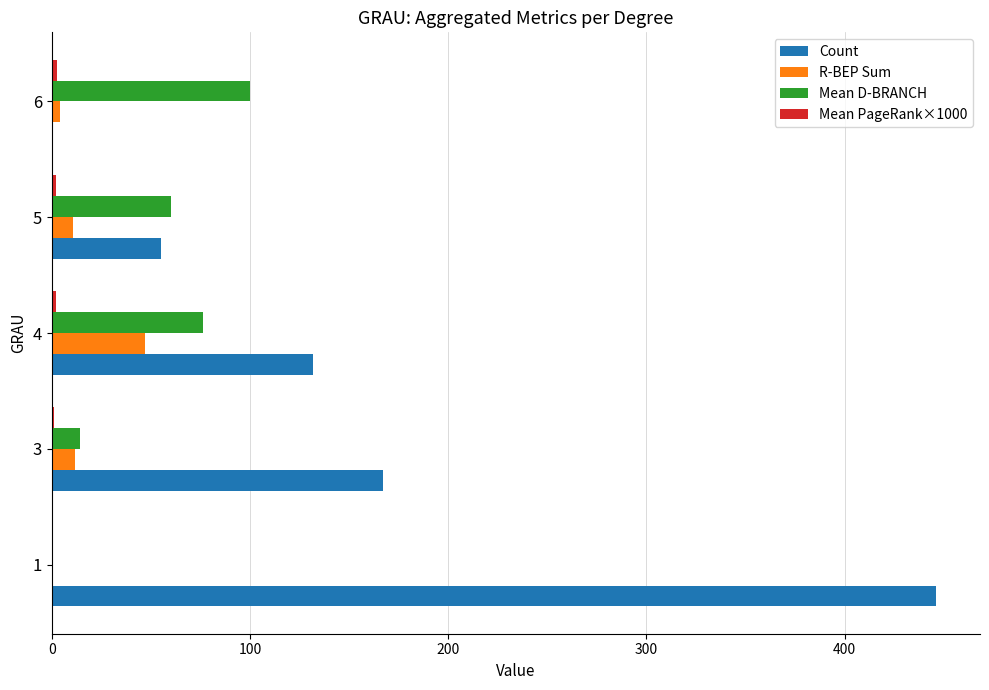

What is the maximum value shown in the chart?

446.0